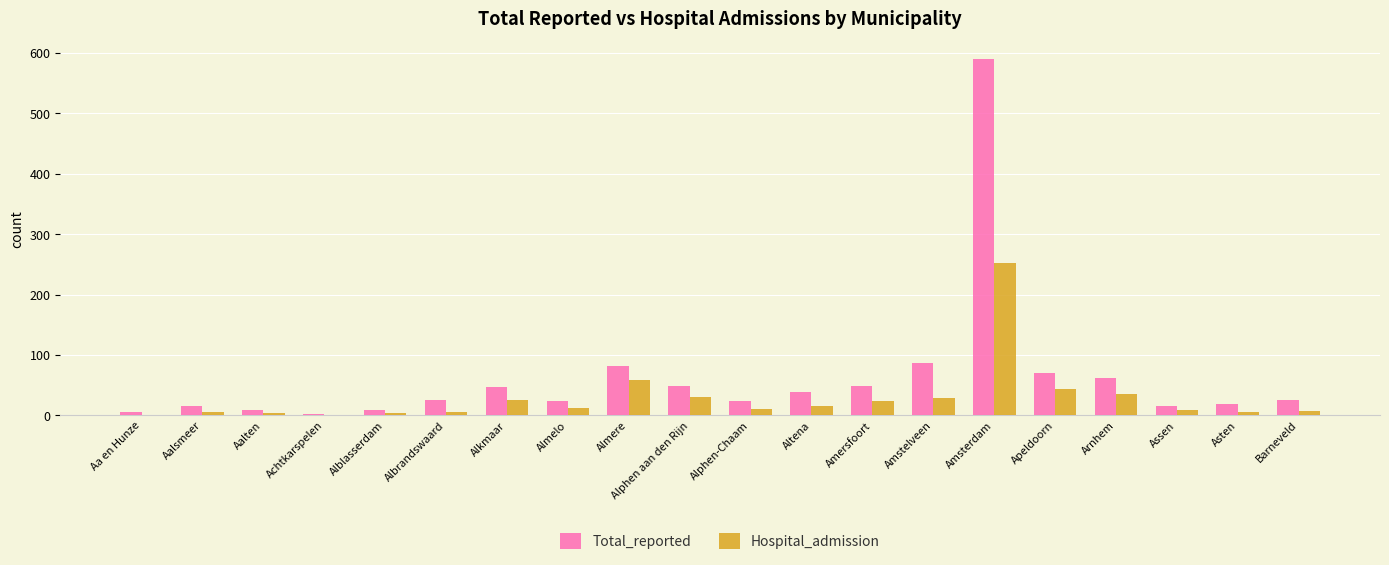

Read the Total_reported value at Assen.

15